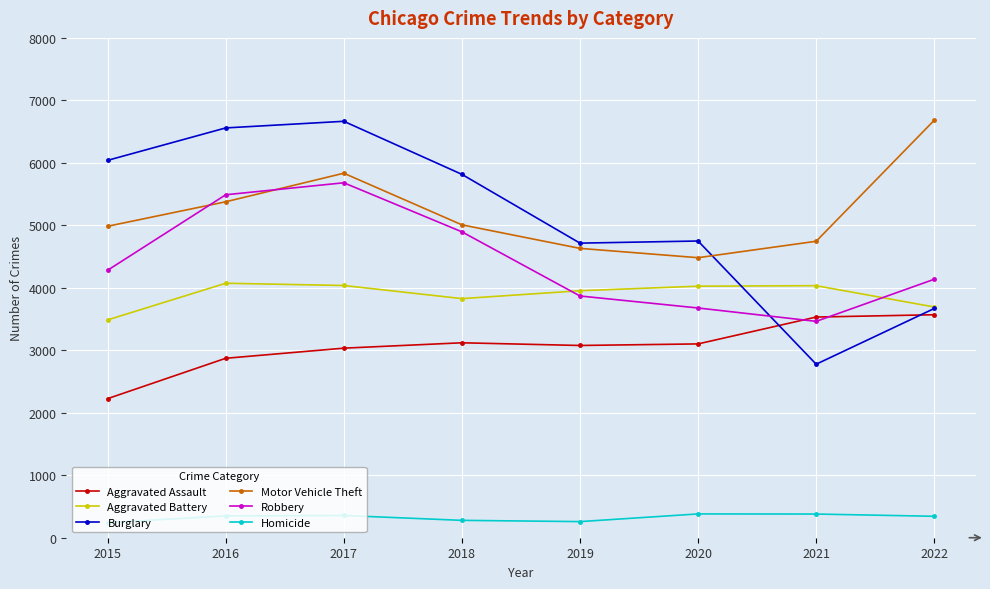

What value does the Homicide series have at 2016, to the nearest 50?

350